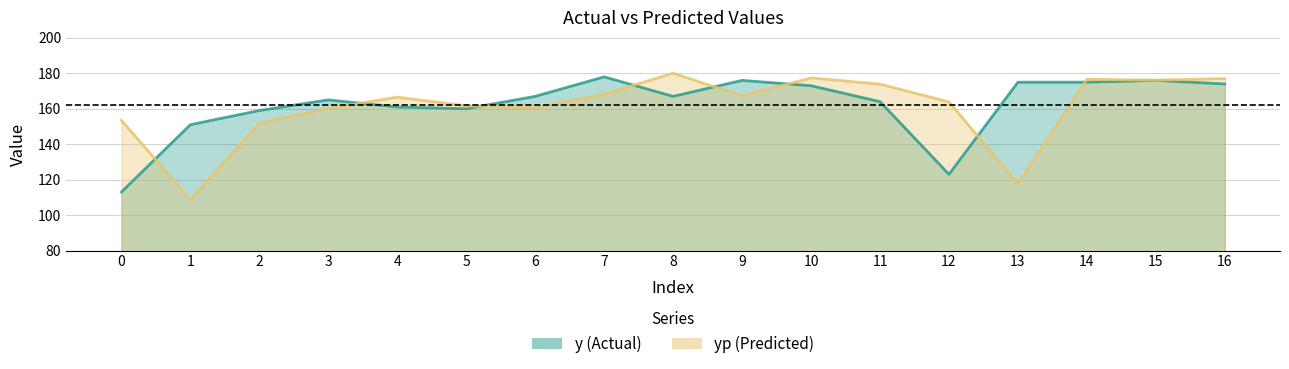

Is the value of y at 2 greater than the value of yp at 6?

No